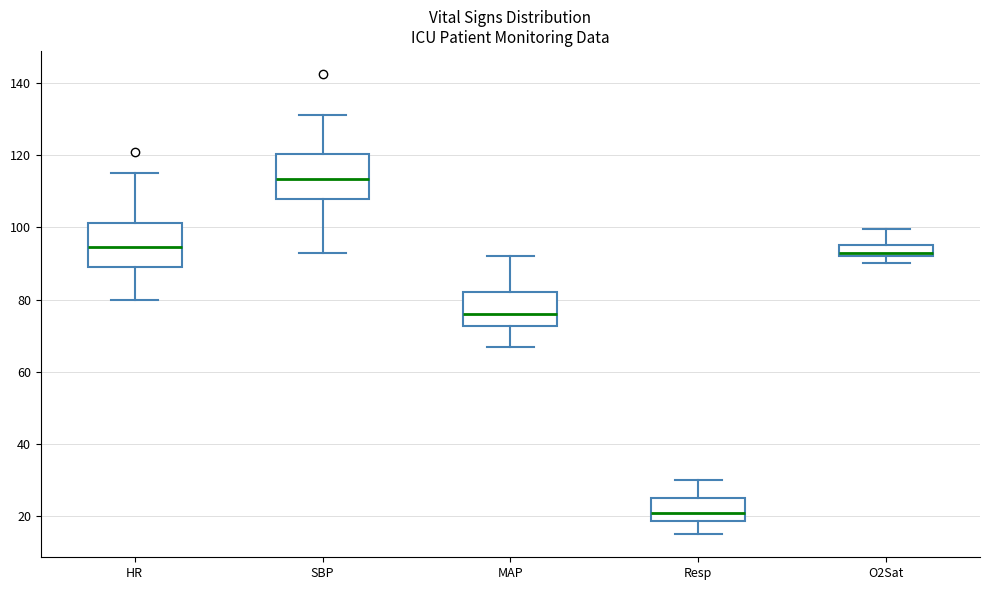

Reading left to right, transcribe this box plot: for each box, give where its median line is, the range the box spans, and where its two whiskers end, as read against the y-axis. The values are not printed on the chart, so give them approximately, as read against the axis.

HR: median 94, box 90 to 102, whiskers 80 to 116
SBP: median 114, box 108 to 120, whiskers 94 to 132
MAP: median 76, box 72 to 82, whiskers 68 to 92
Resp: median 22, box 18 to 26, whiskers 16 to 30
O2Sat: median 94, box 92 to 96, whiskers 90 to 100